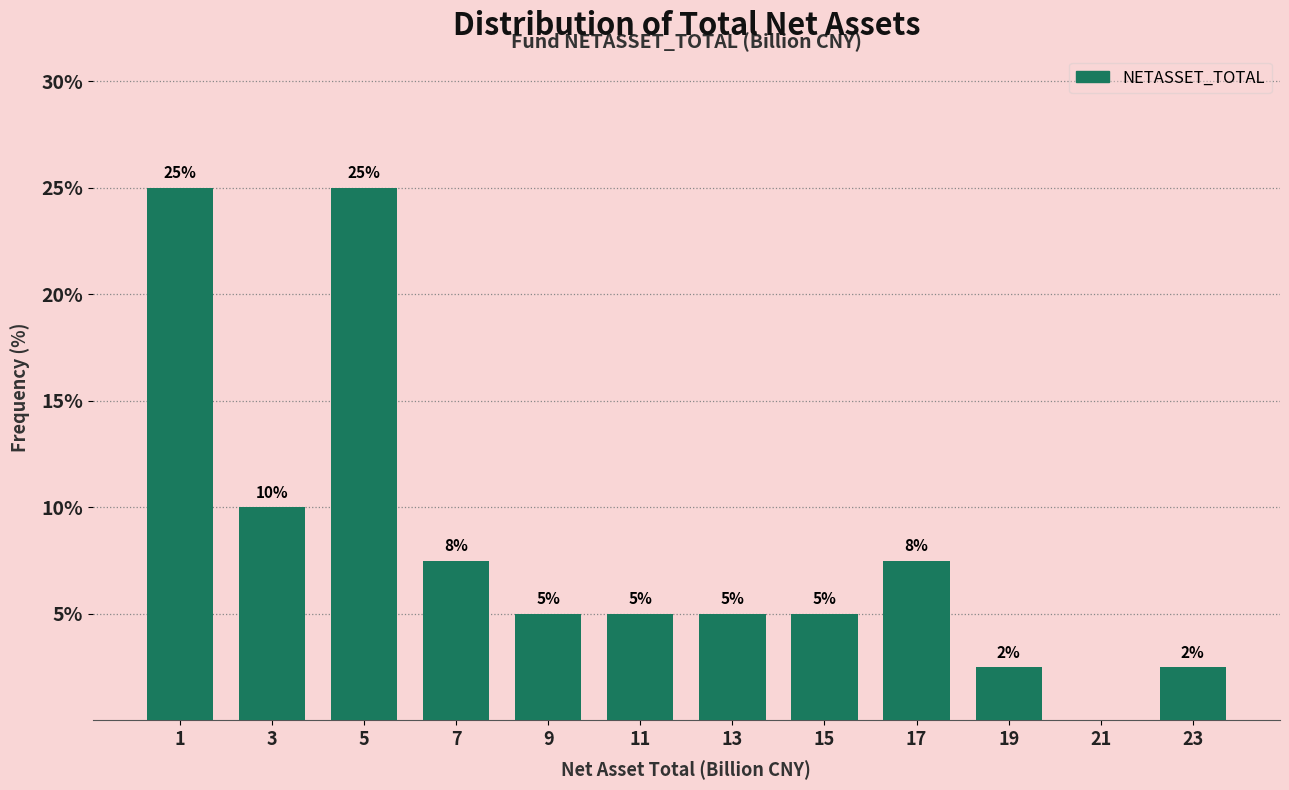

The value at 19 is 2.5. True or false?

True